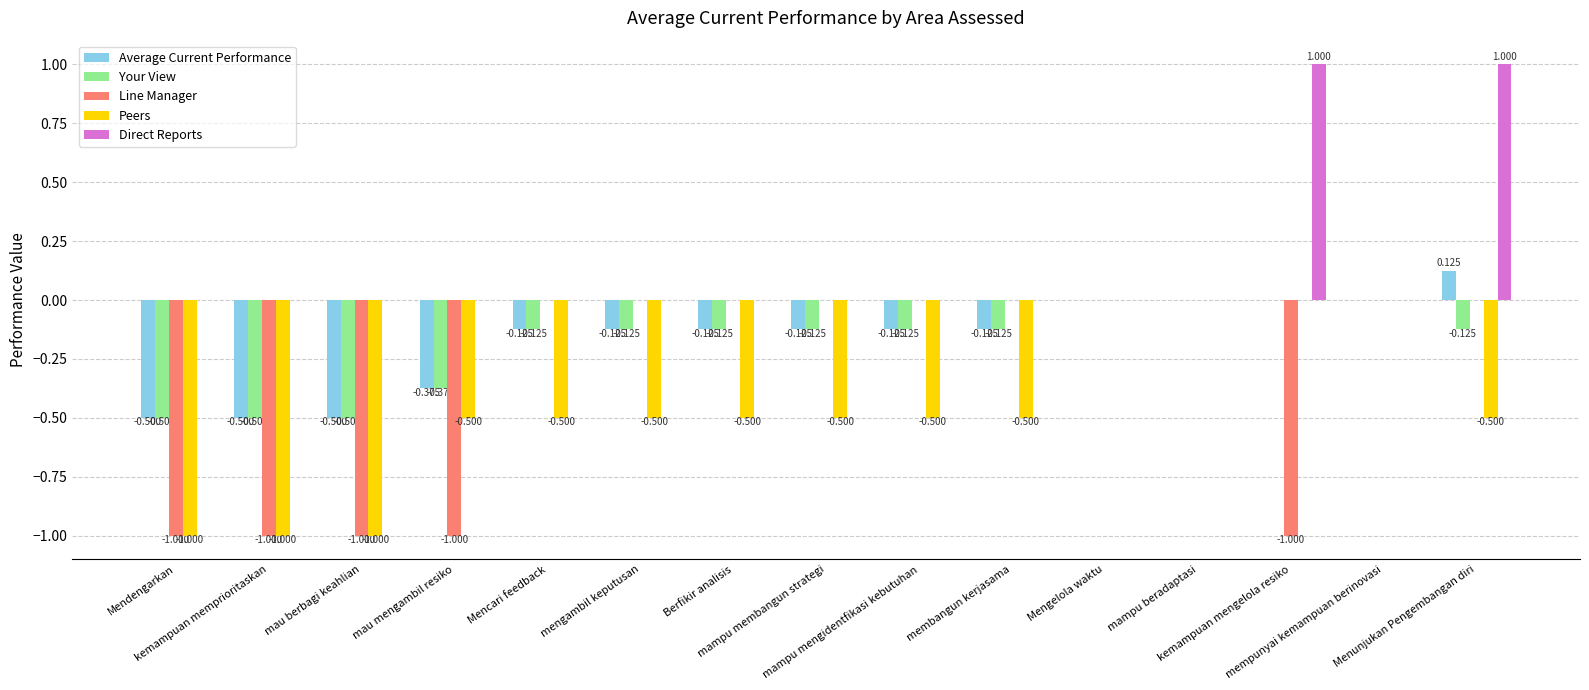

Which series has the largest total across all categories?

Direct Reports